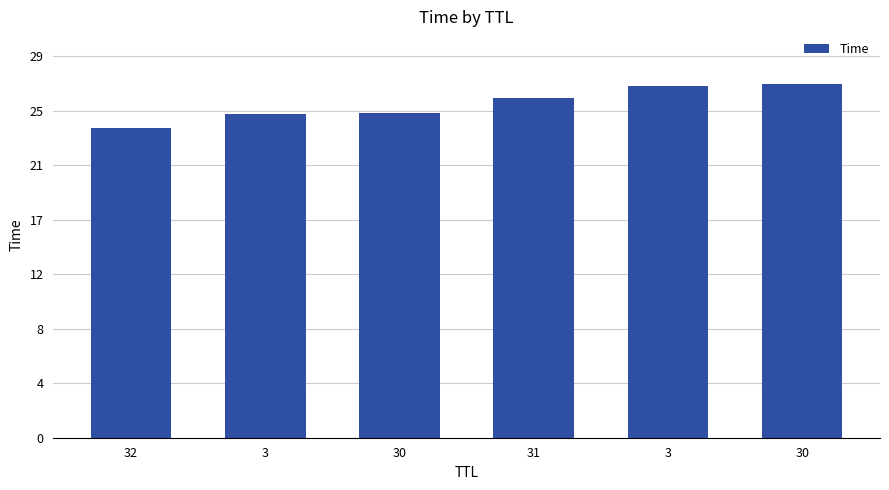

Which has a higher value, 3 or 30?

3